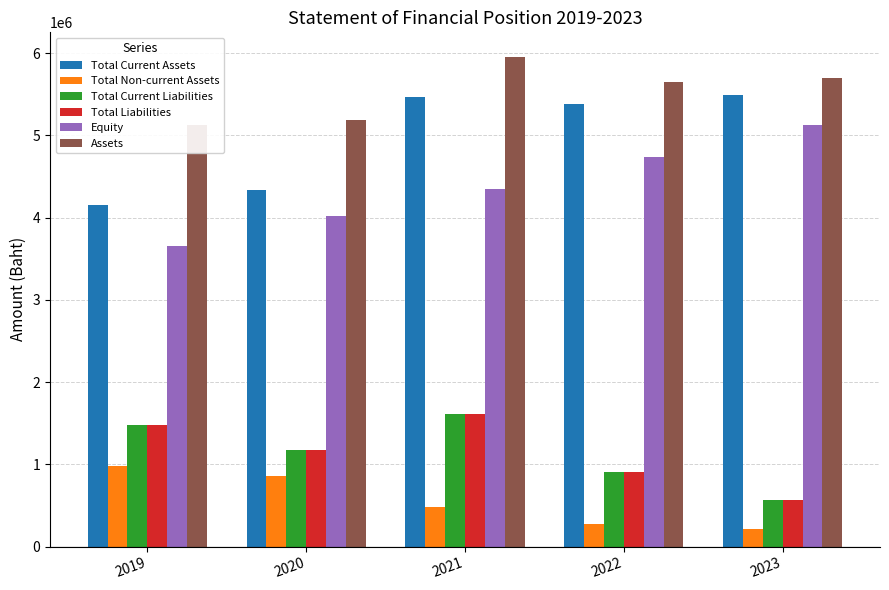

Is it true that Total Liabilities equals 300681.5 at 2023?

False